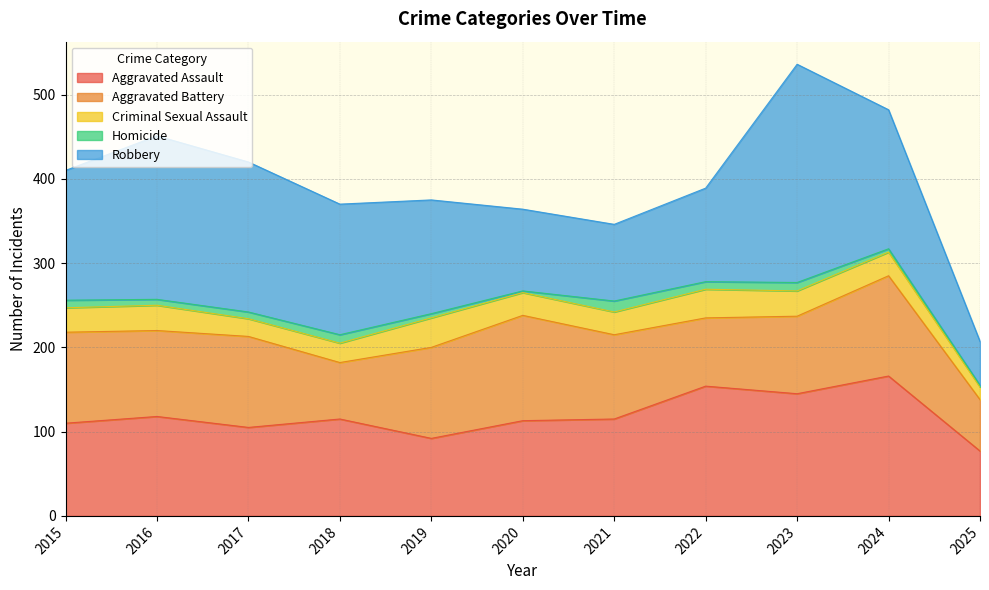

In Aggravated Battery, how many points are higher than both neighbors (excluding endpoints)?

3